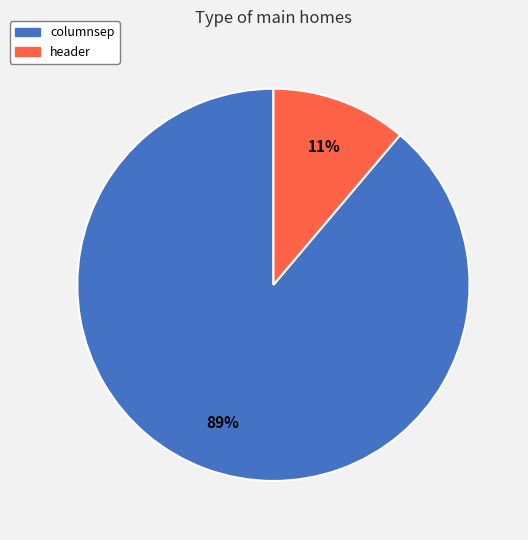

What is the smallest slice in the pie chart?

header